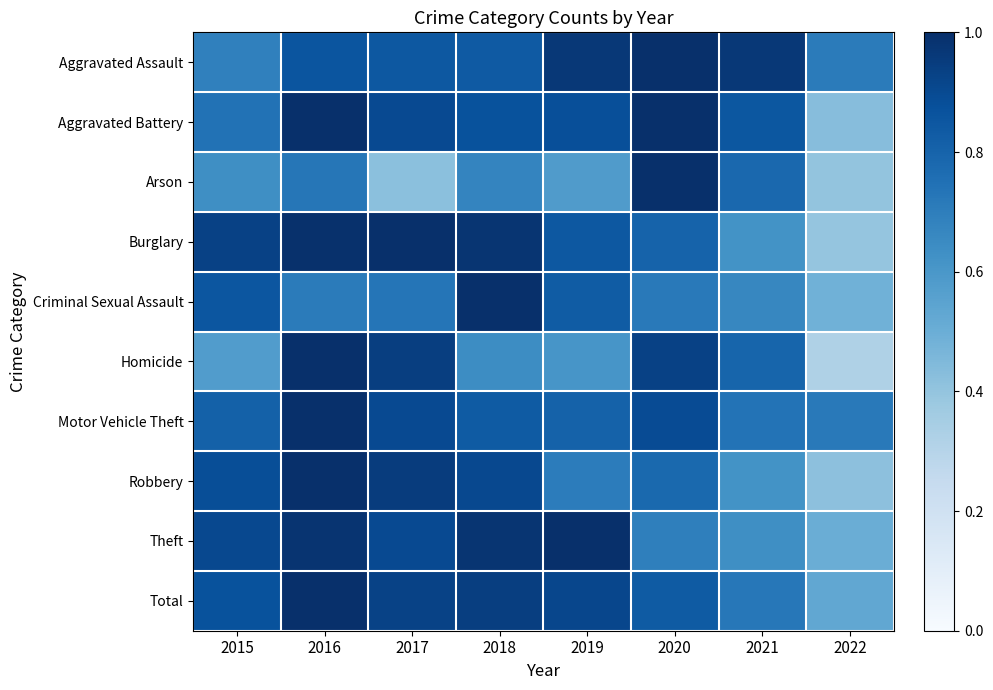

Count the number of data series in this chart.

10